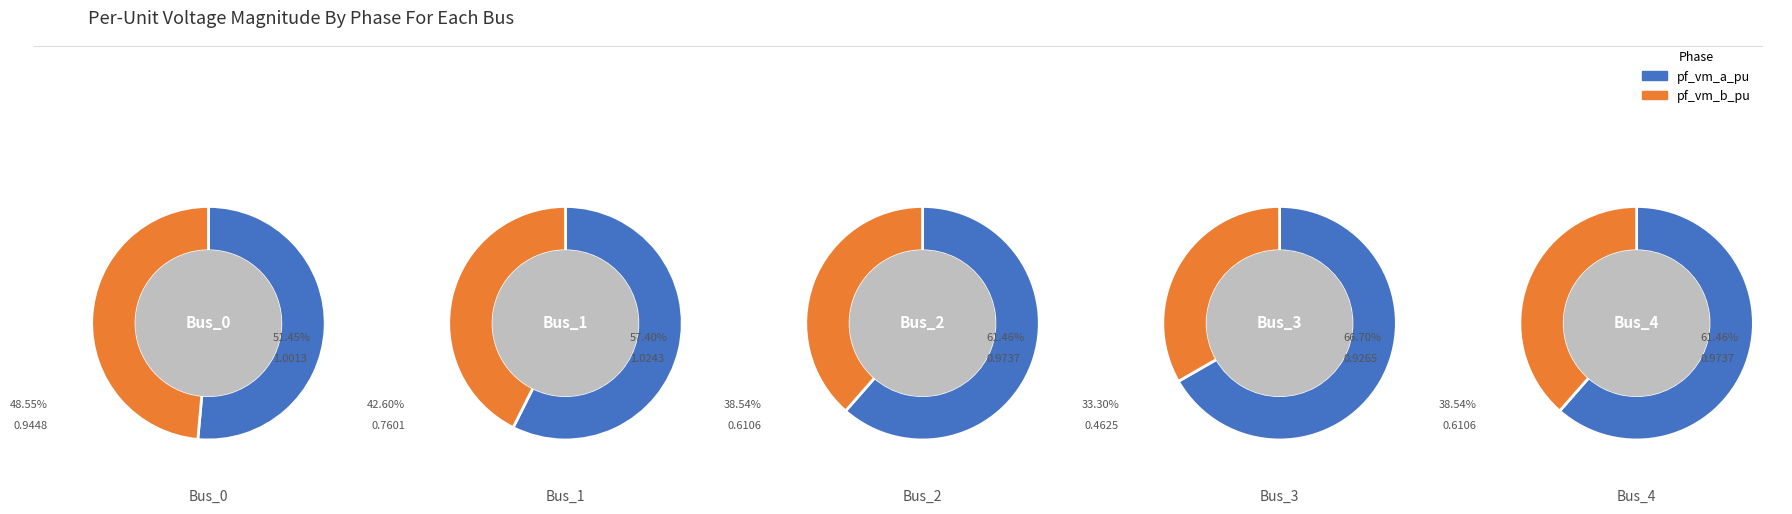

Which category has the smallest portion of the pie?

Bus_3